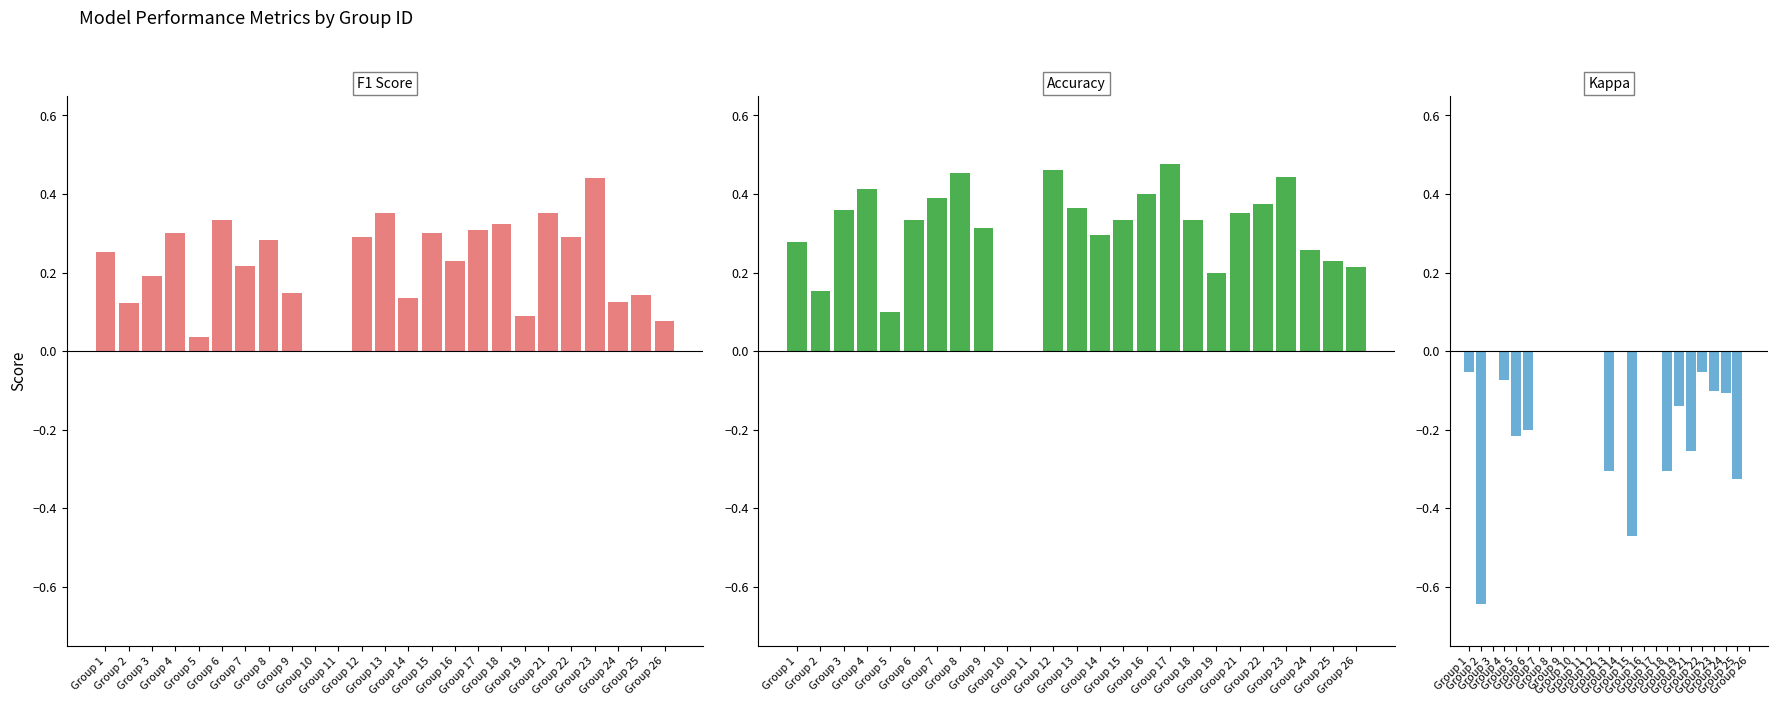

How many values in the kappa series are below 0?

14